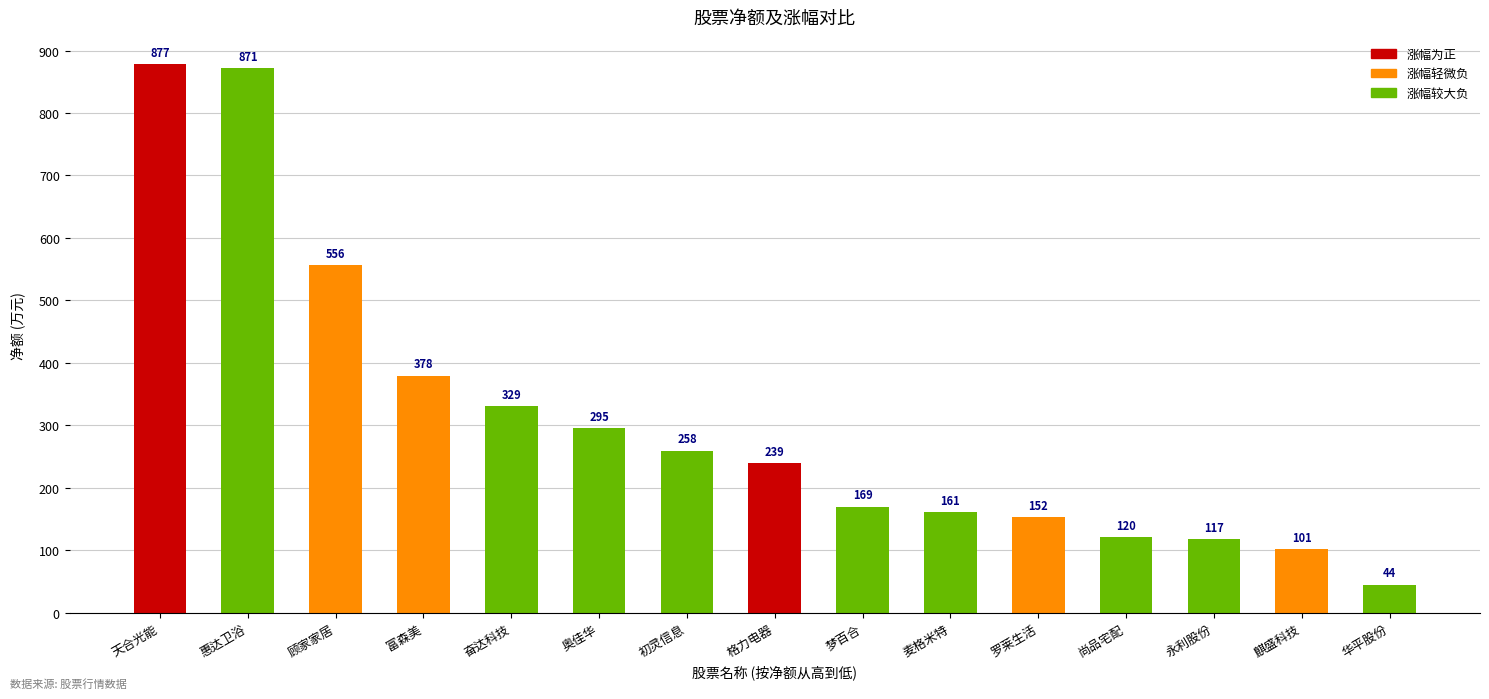

What is the change in value from 麦格米特 to 尚品宅配?

-40.6